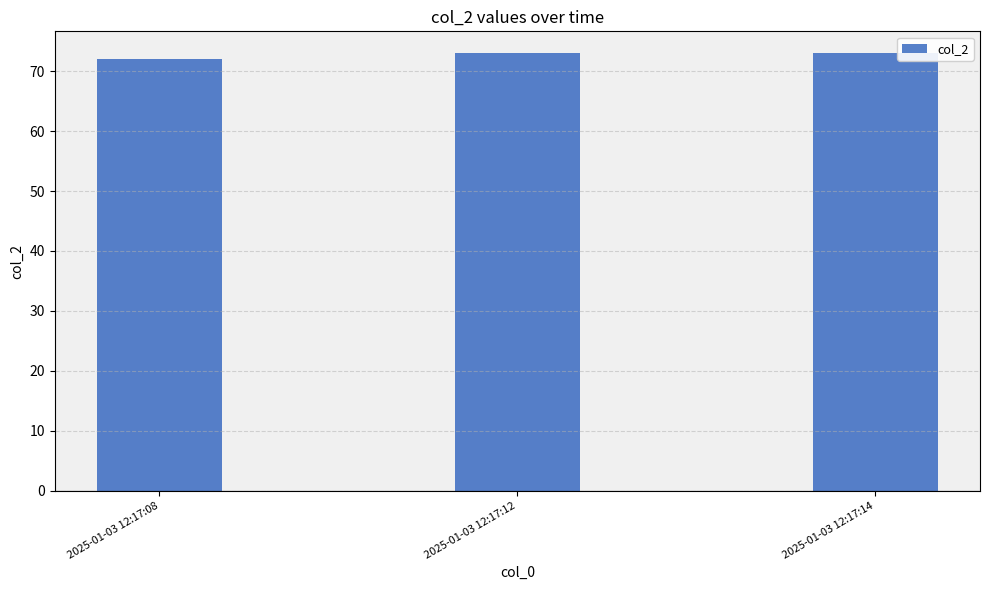

What is the greatest value displayed?

73